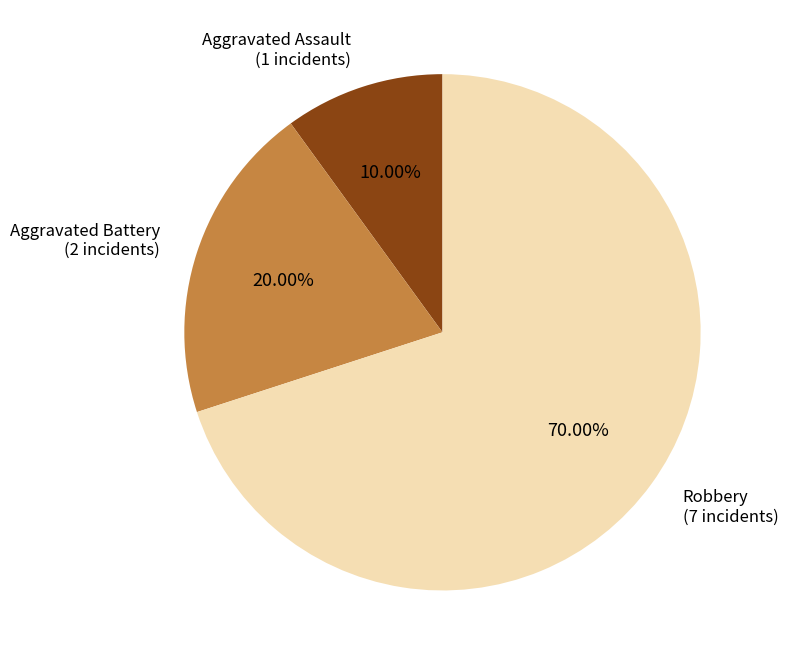

Does any single category account for the majority?

Yes